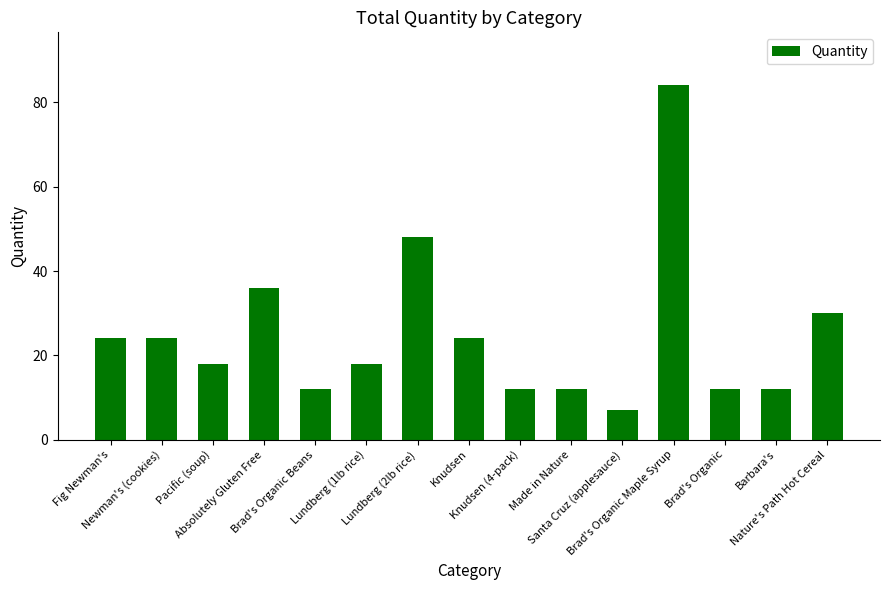

Which has a higher value, Knudsen (4-pack) or Nature's Path Hot Cereal?

Nature's Path Hot Cereal